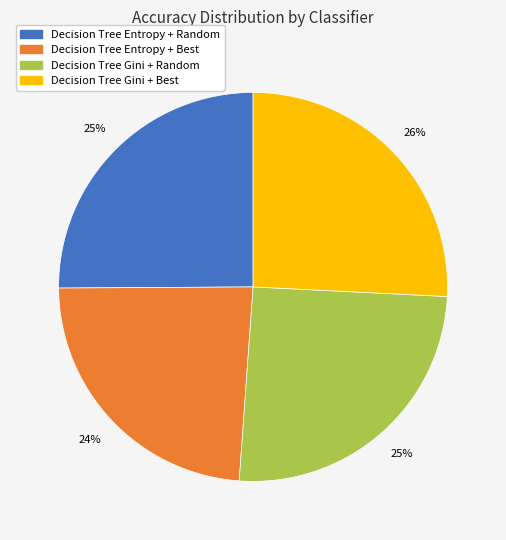

To the nearest percent, what percentage of the pie is Decision Tree Gini + Best?

26%